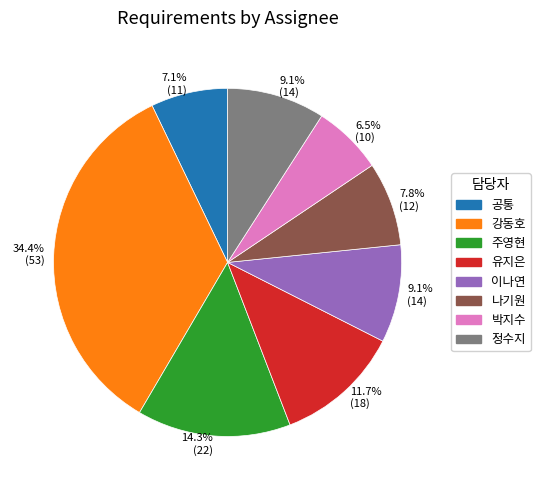

Is there a majority slice in this chart?

No